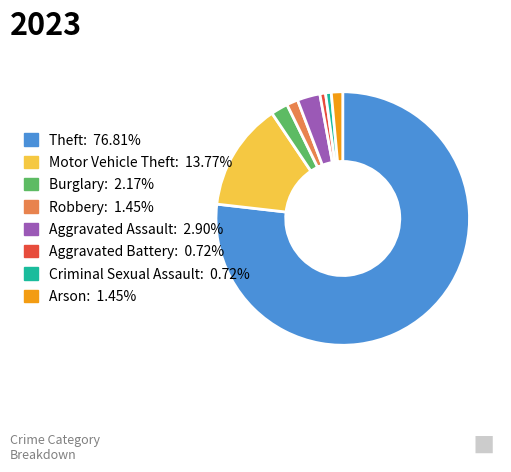

Which slice is the largest?

Theft